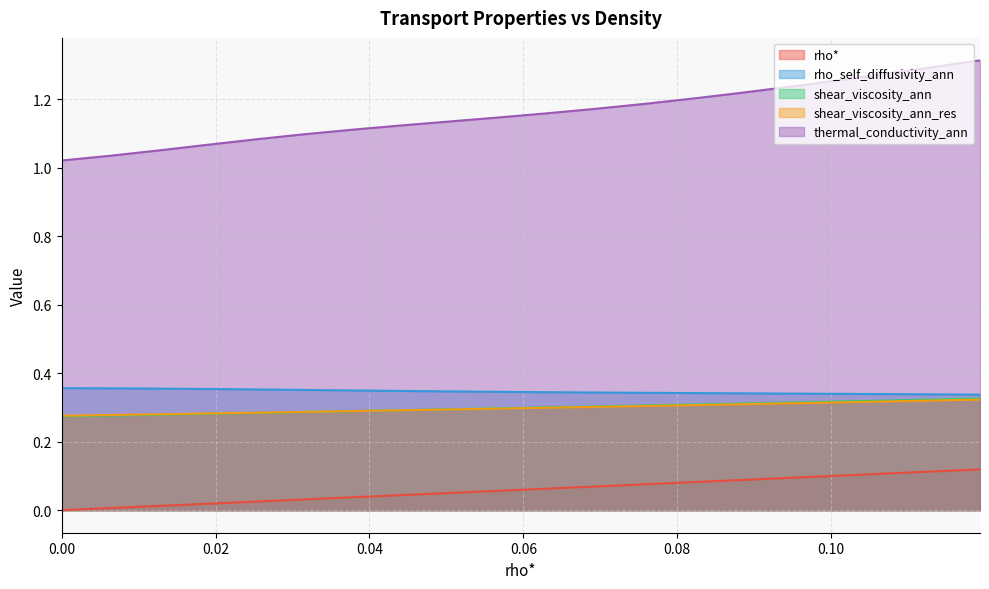

Which series has the largest range (max minus min)?

thermal_conductivity_ann